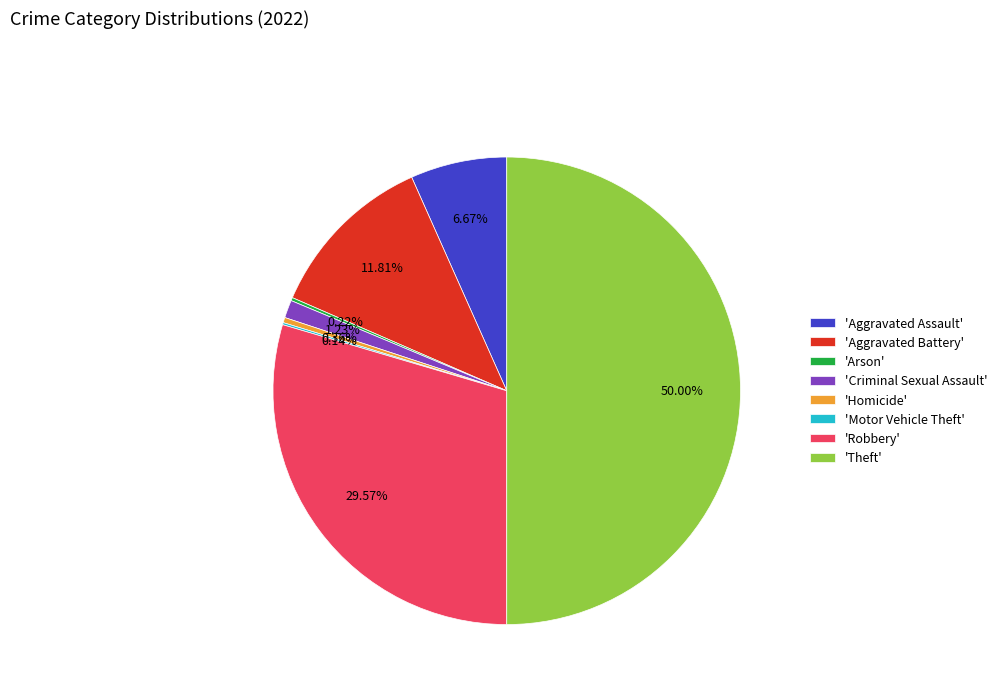

Does 'Criminal Sexual Assault' represent more than half of the total?

No